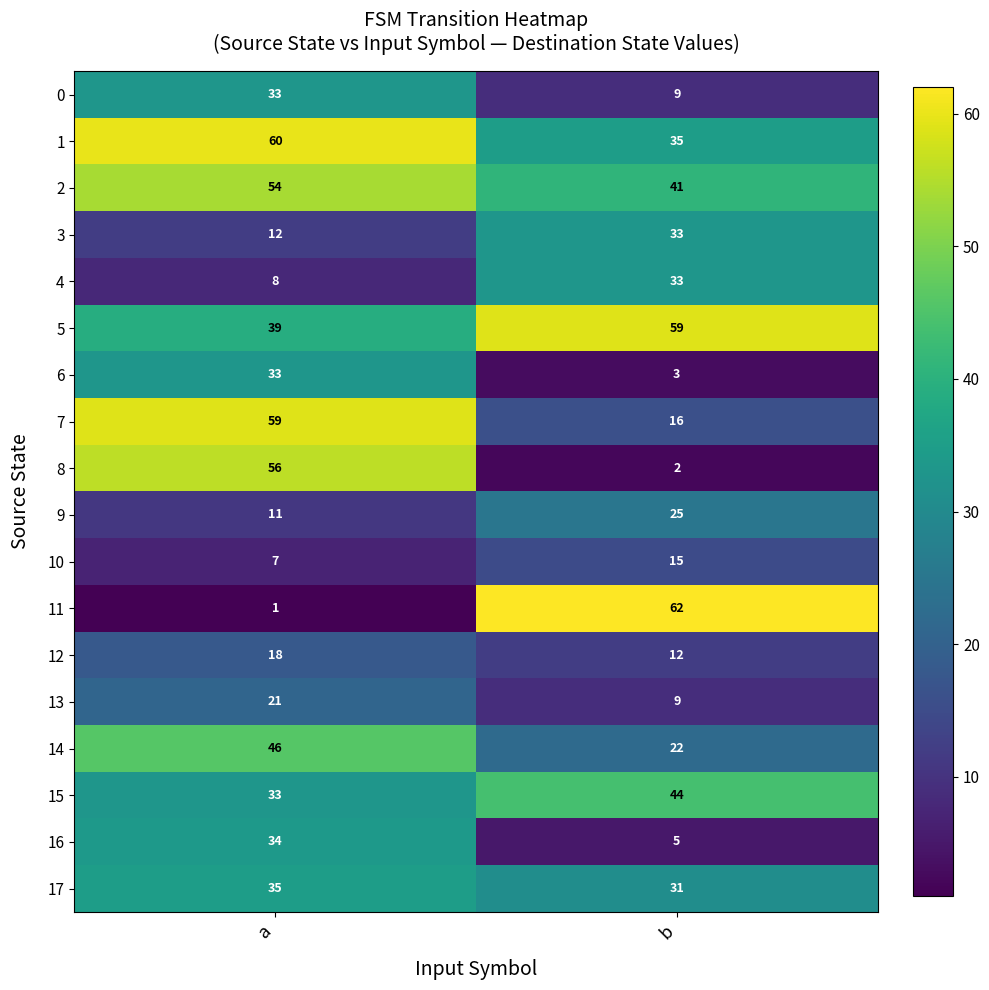

Between a and b, which series saw the biggest shift?

11